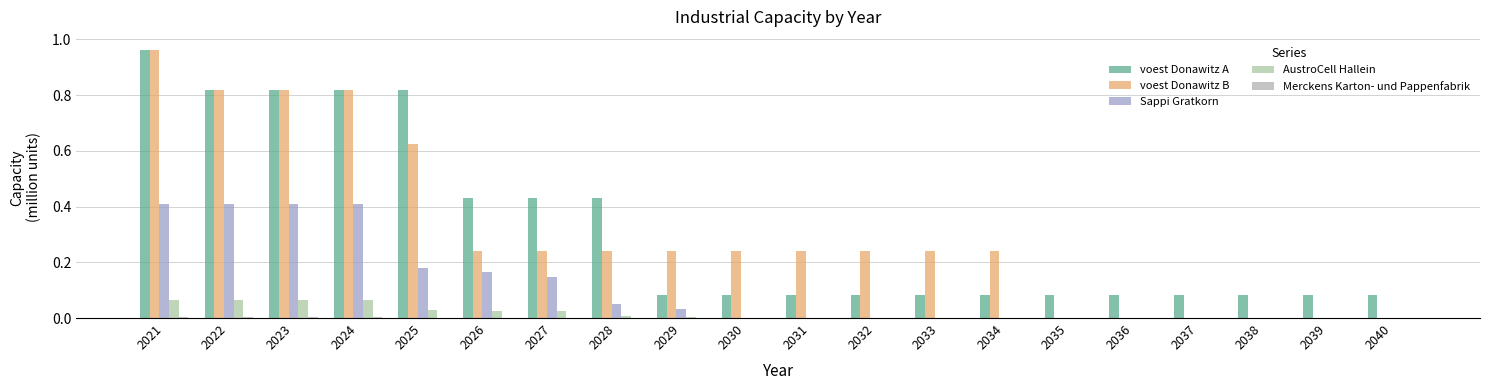

Which series has the largest range (max minus min)?

voest Donawitz B